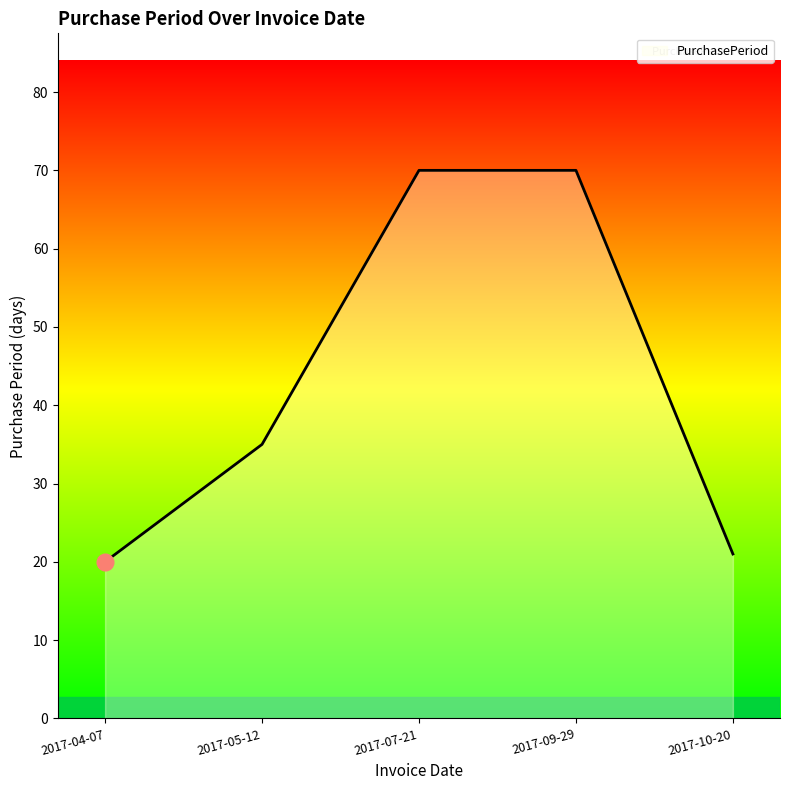

What is the average value?

43